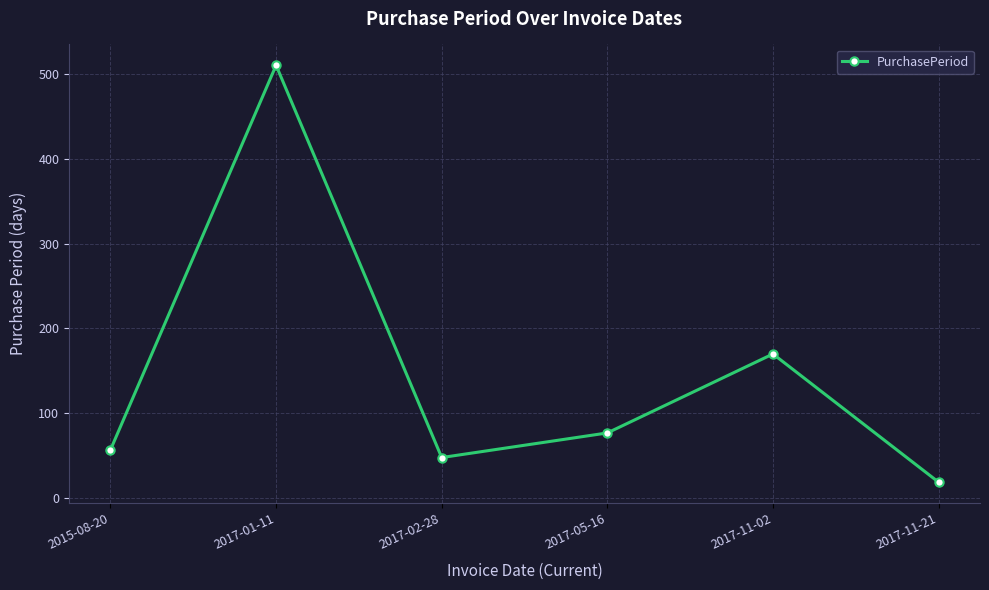

What is the label of the 3rd point from the right?

2017-05-16